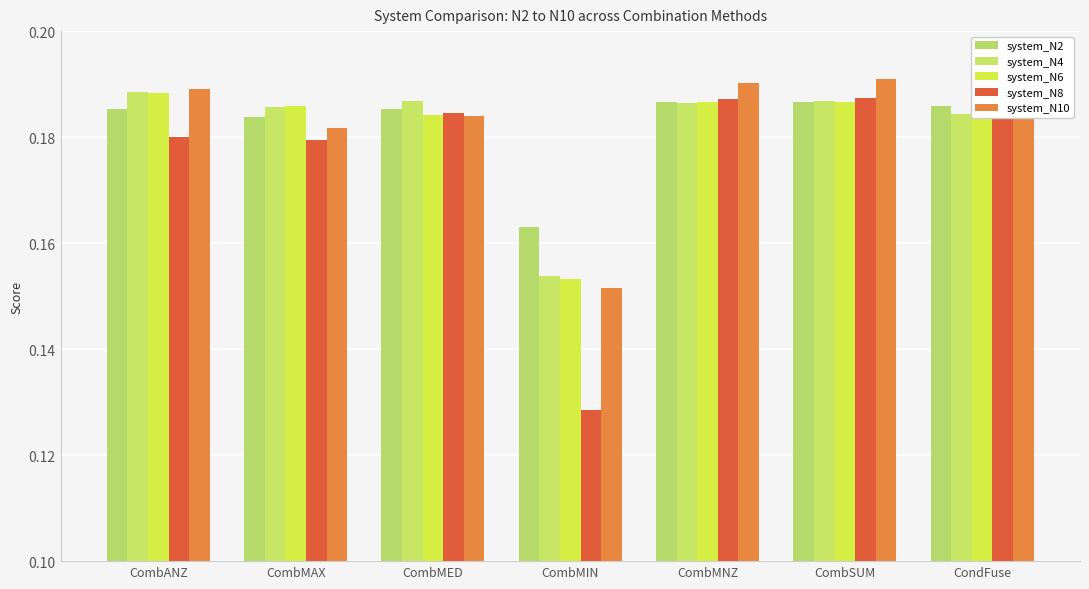

Which series has the largest total across all categories?

system_N2